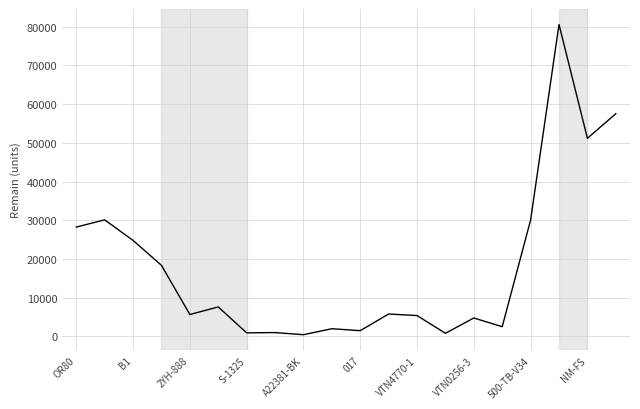

What is the difference between the maximum and minimum values?

80063